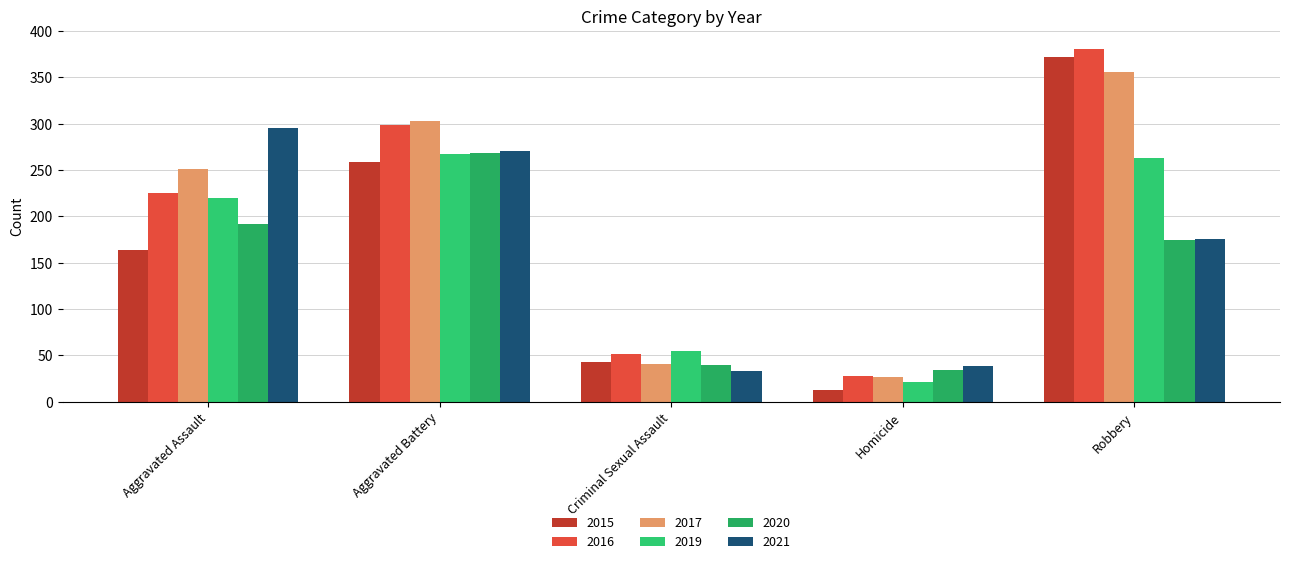

What is the difference between the 2017 values at Robbery and Aggravated Assault?

105